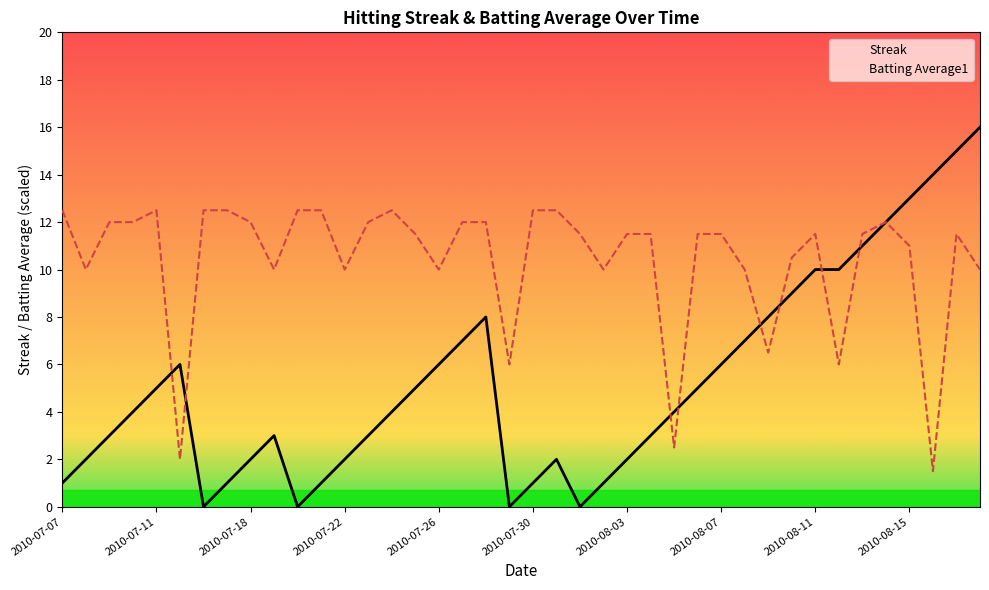

True or false: Batting Average1 has a value of 12.5 at 14.

True